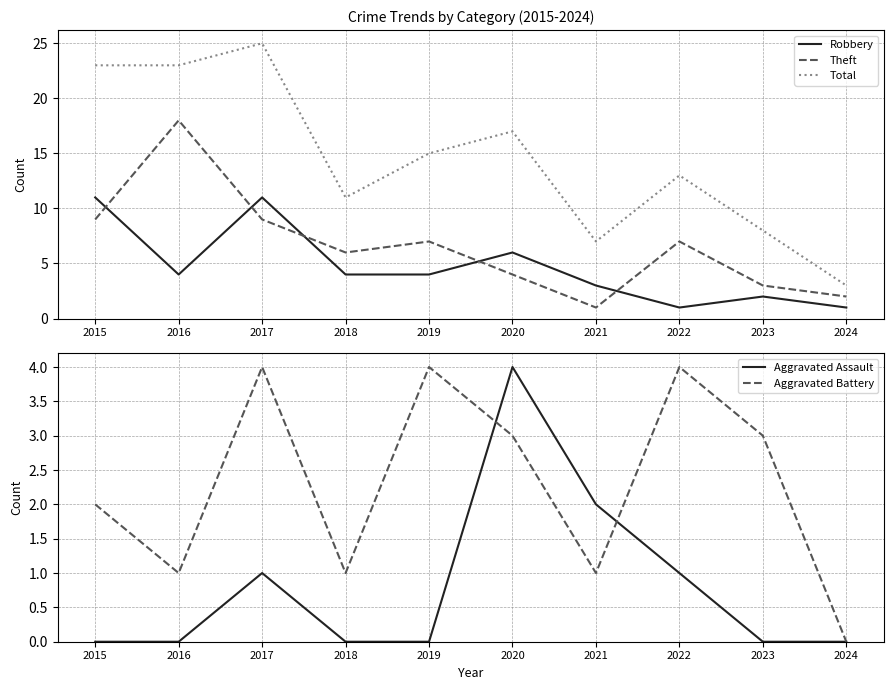

At 2019, list the series in order from smallest to largest.

Aggravated Assault, Robbery, Aggravated Battery, Theft, Total